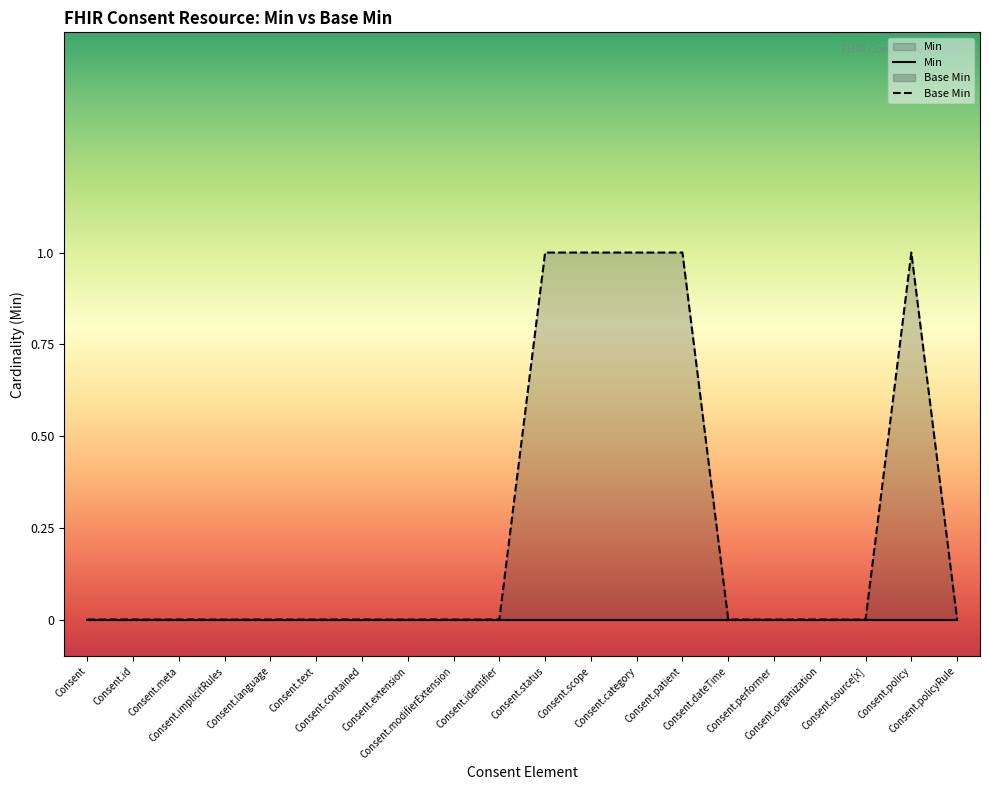

Does the chart display data point markers on the line(s)?

No